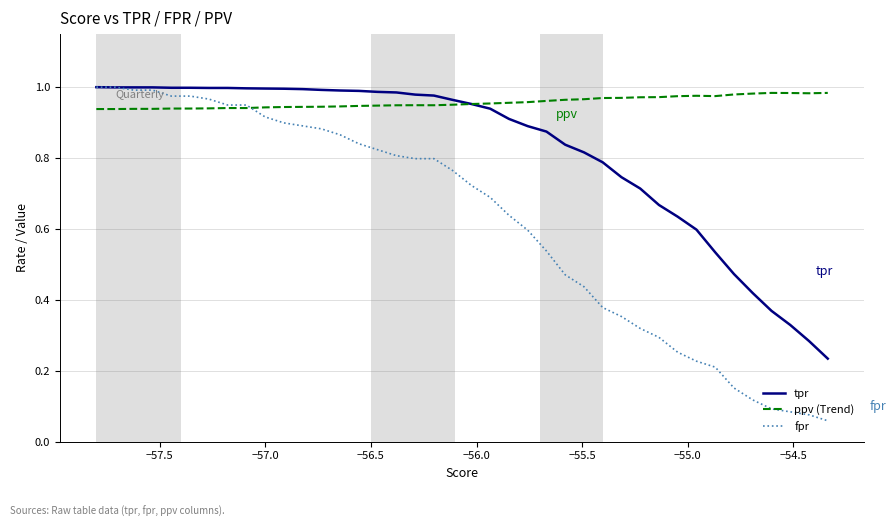

Which series has the widest spread of values?

fpr